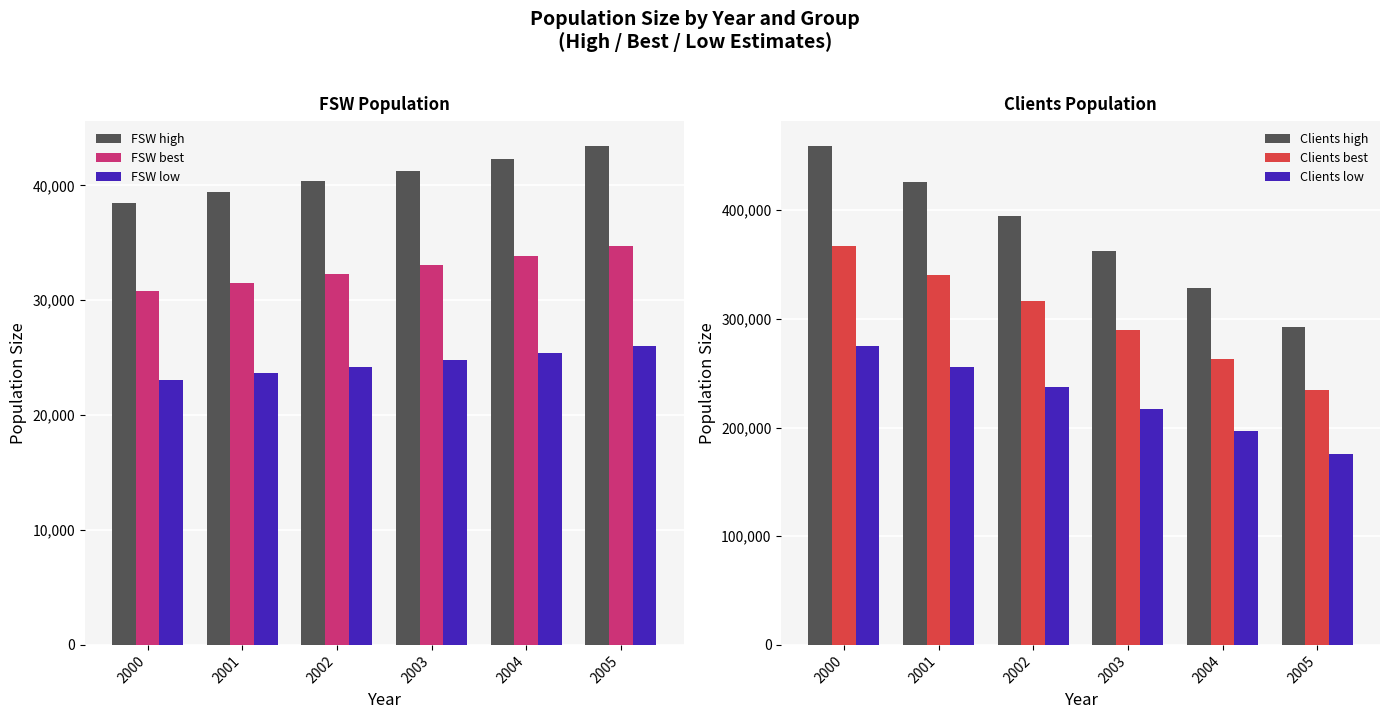

What is the highest value of the Clients best series?

367152.8